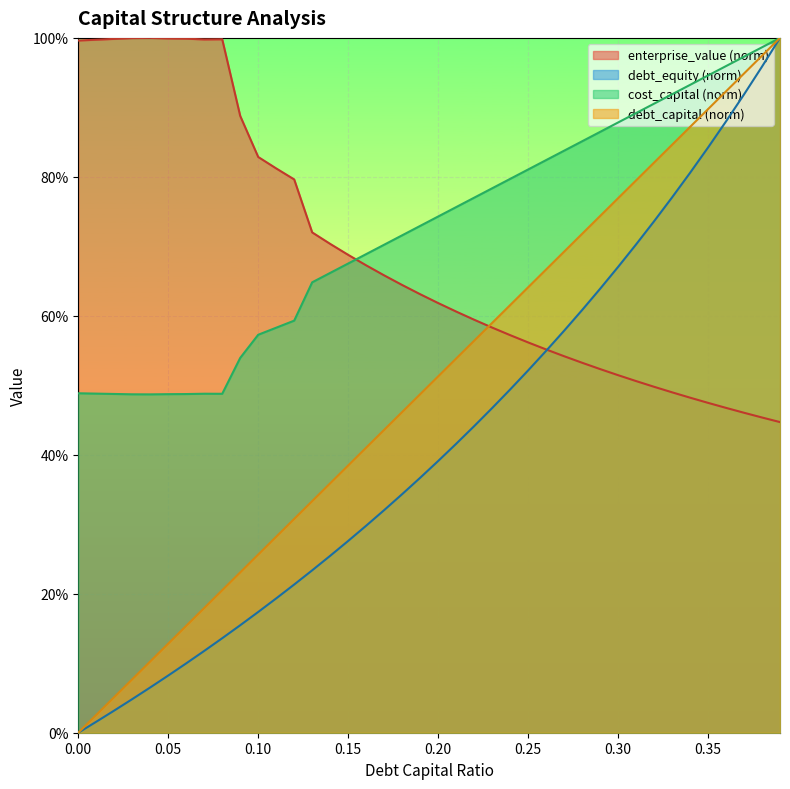

True or false: cost_capital and debt_capital intersect in this chart.

False